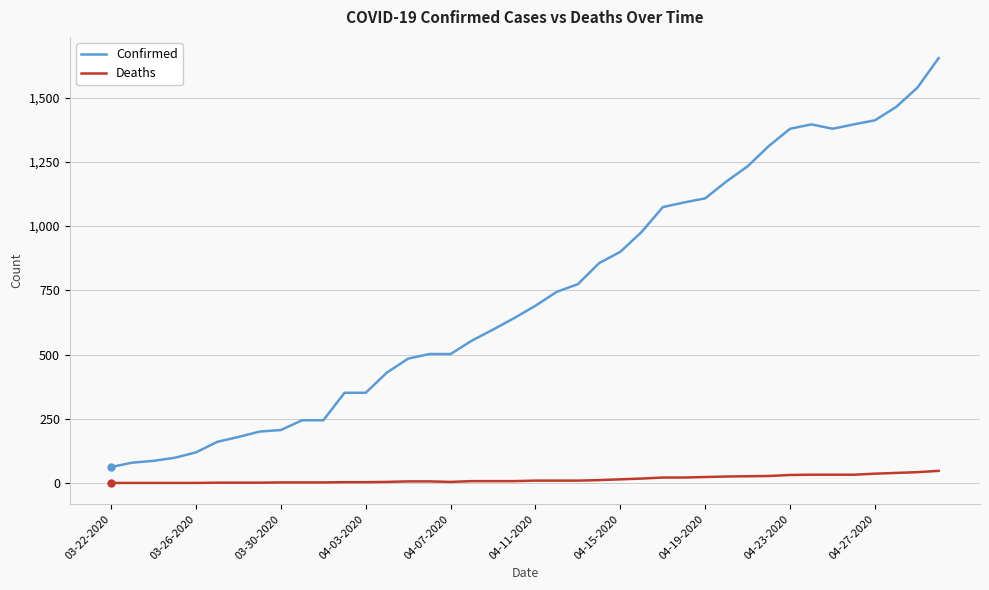

What is the difference between the maximum and minimum values in the Deaths series?

47